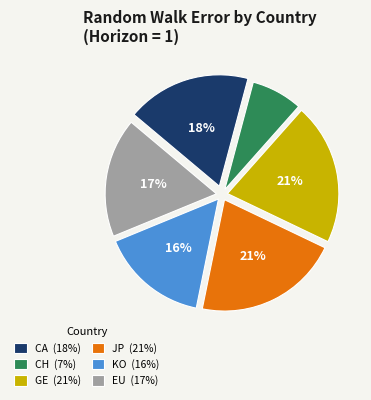

Which has a higher value, GE or CA?

GE